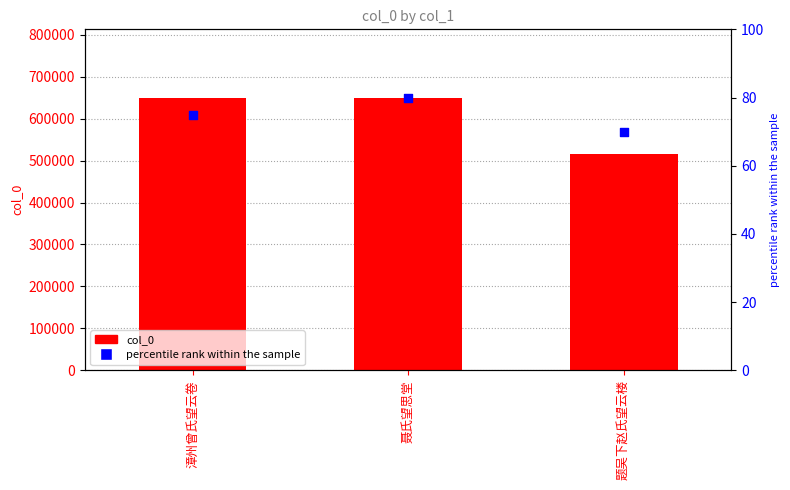

Which series reaches the maximum Y coordinate?

col_0